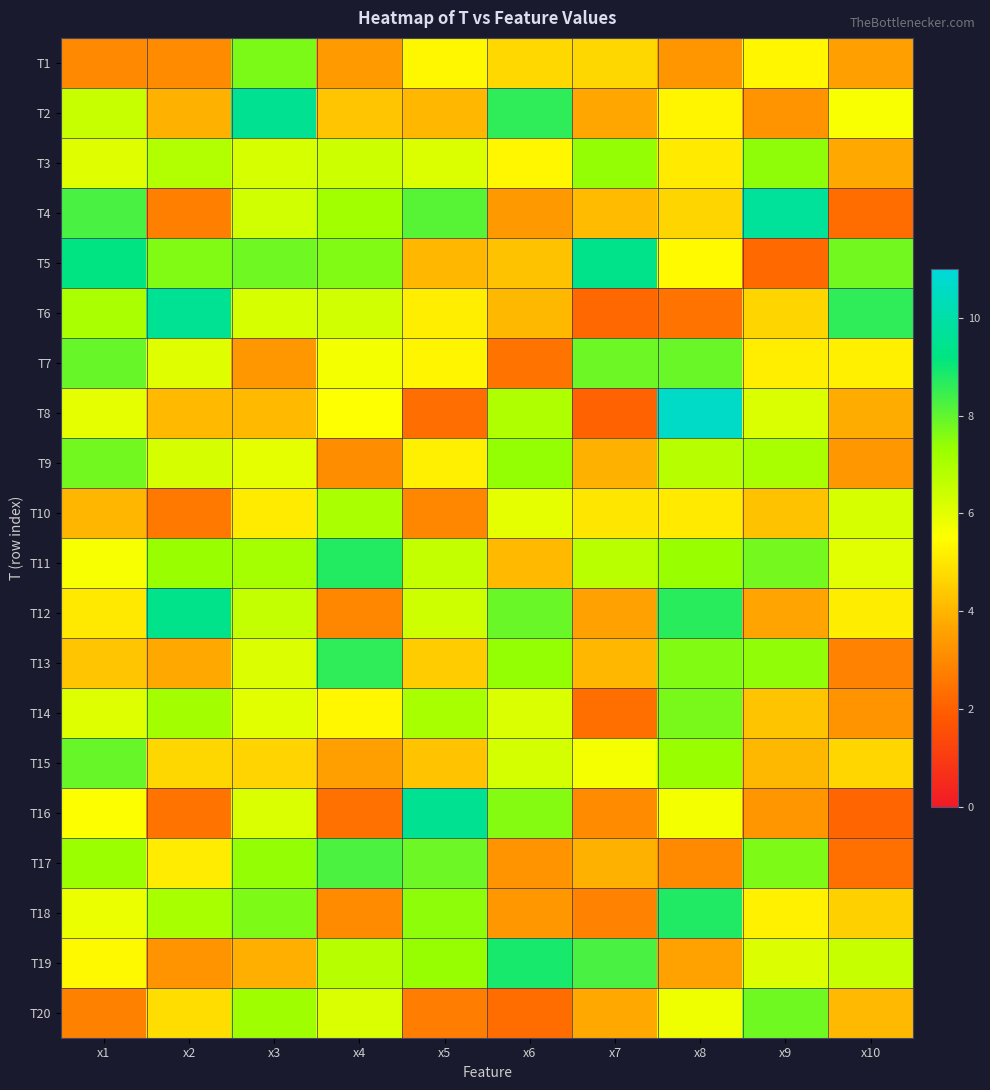

Which category has the highest value across all series?

x8